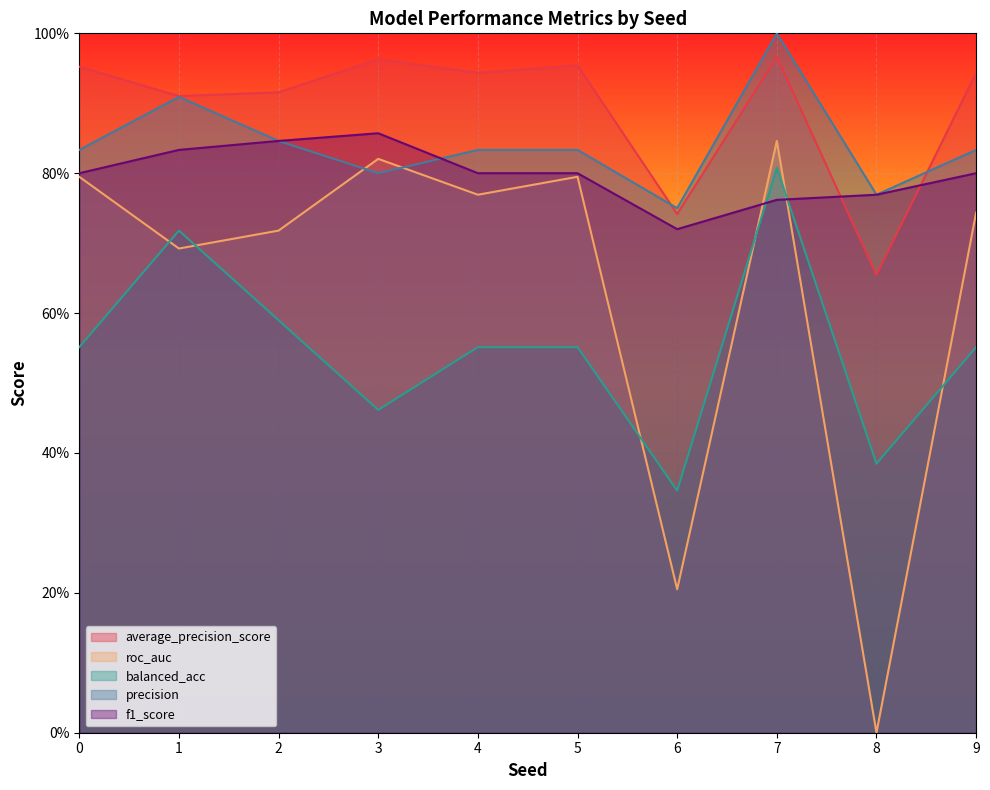

At 6, list the series in order from largest to smallest.

precision, average_precision_score, f1_score, balanced_acc, roc_auc